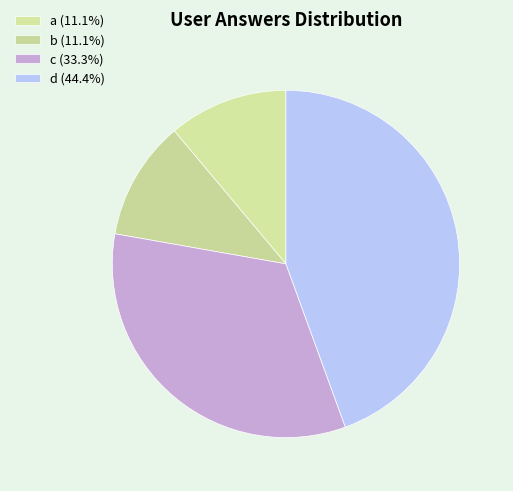

How many slices are in this pie chart?

4